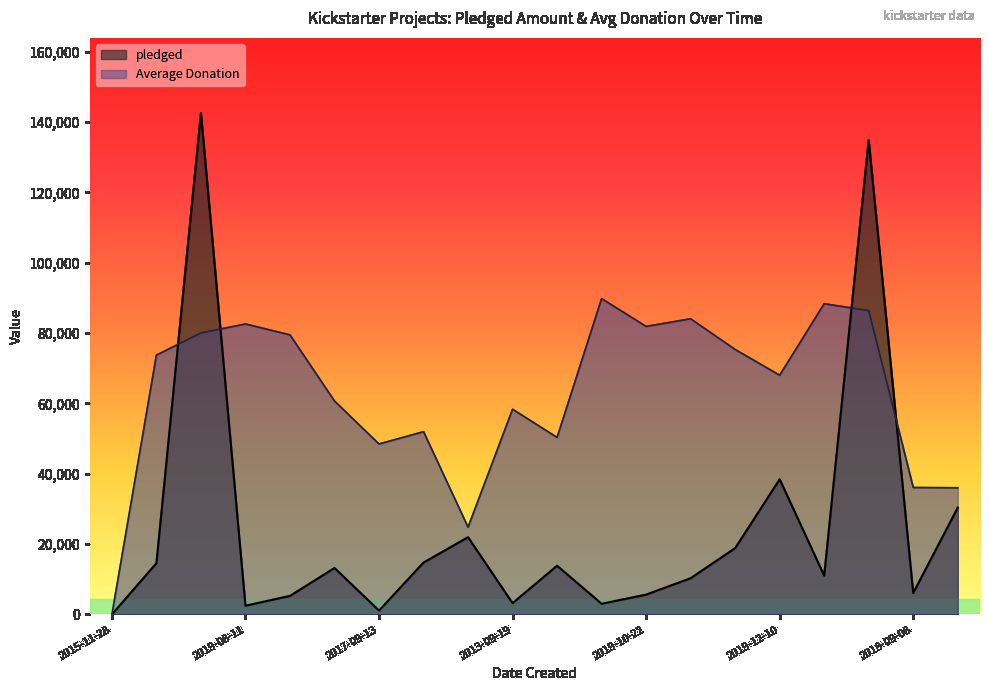

True or false: Average Donation and pledged intersect in this chart.

True